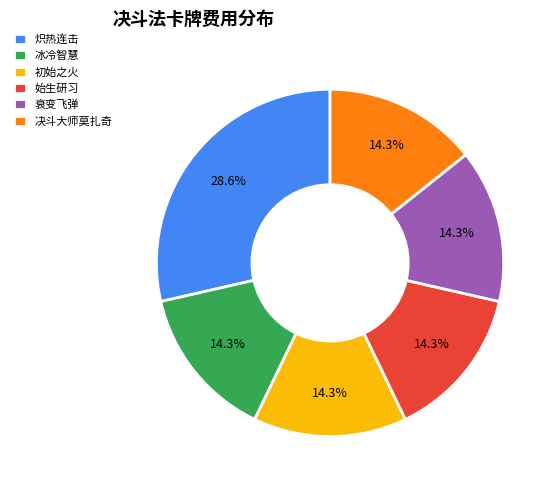

Approximately how many times larger is the value at 衰变飞弹 compared to 冰冷智慧?

1.0